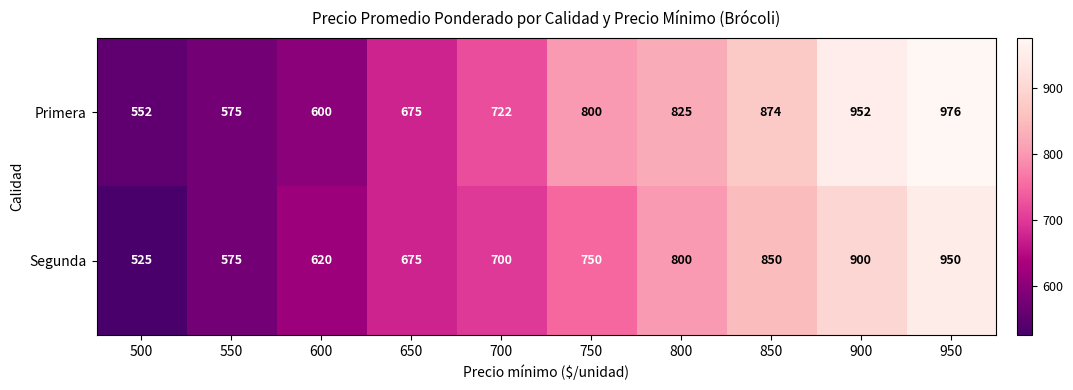

What is the sum of all Primera values?

7551